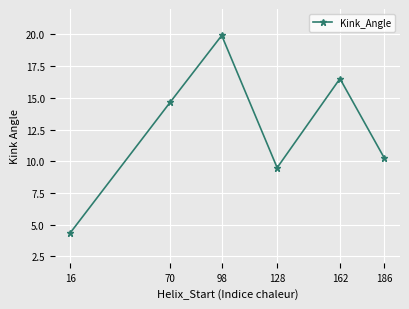

What is the maximum value shown in the chart?

19.9